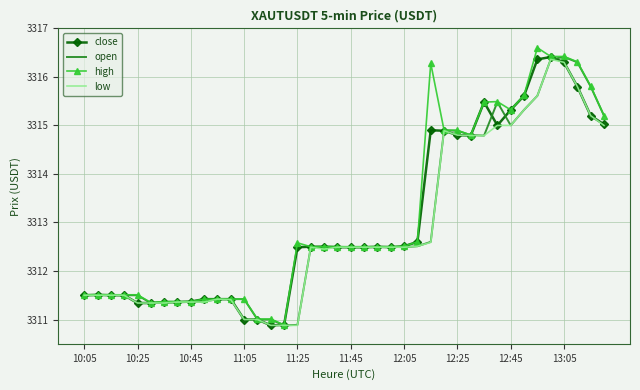

What is the maximum value for low?

3316.4